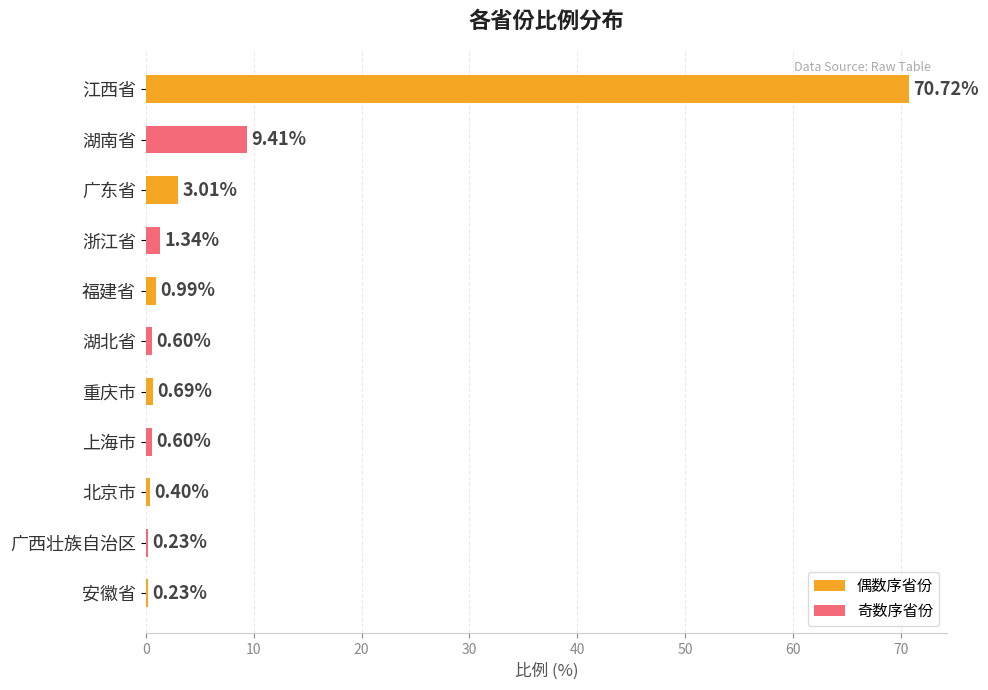

What is the label of the 6th bar from the top?

湖北省